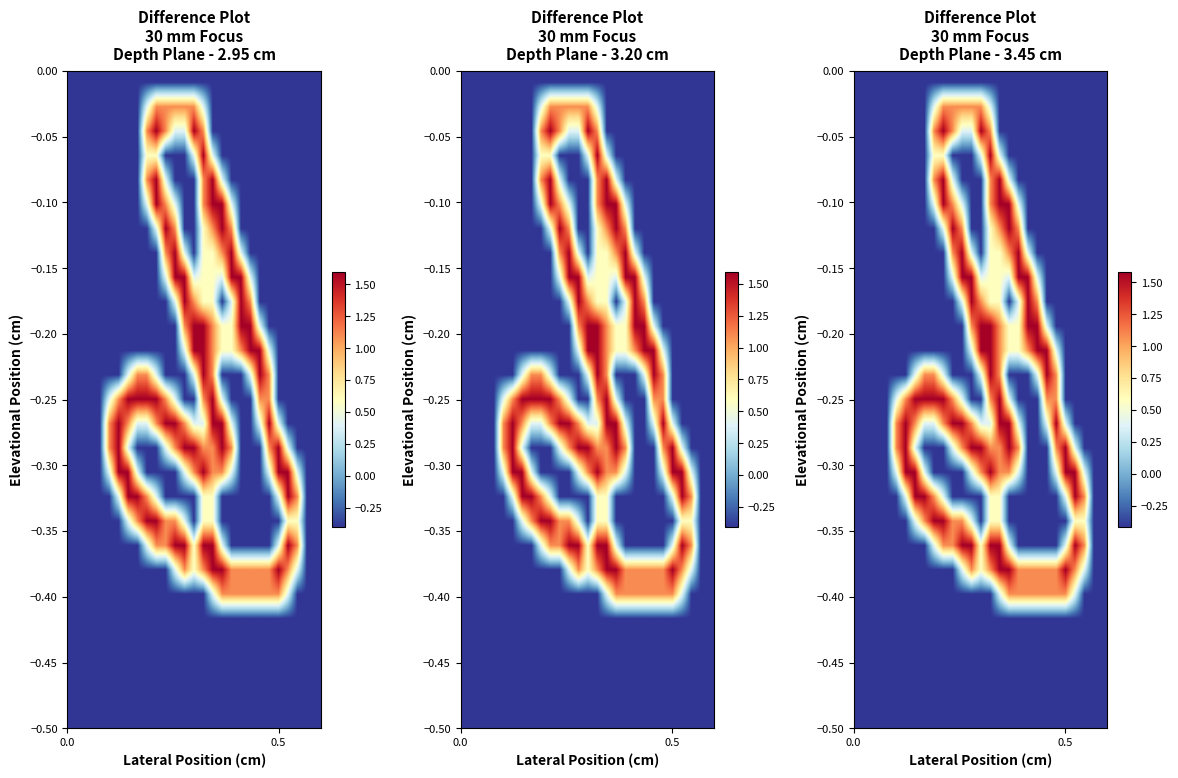

How many categories are shown in the chart?

27